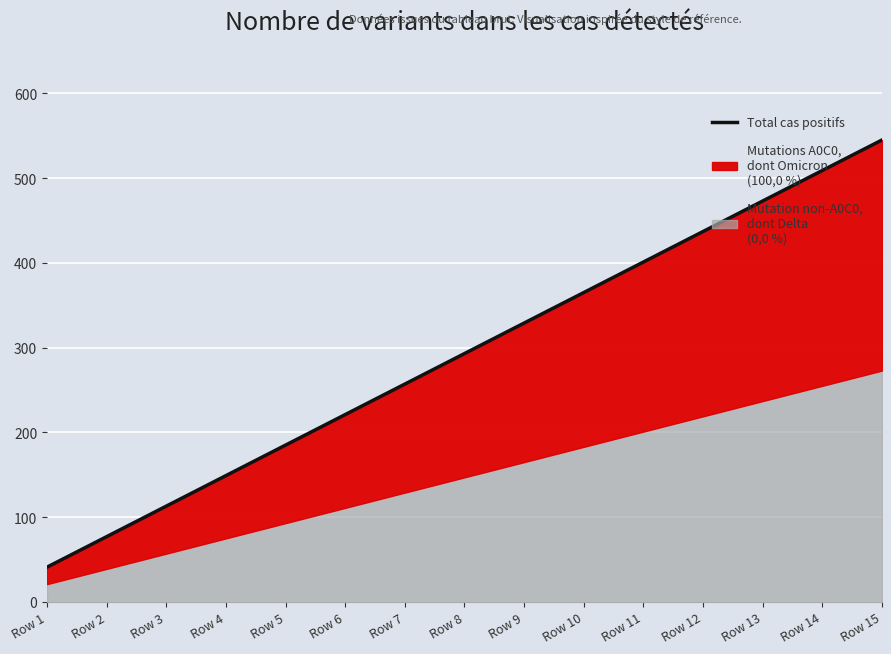

Which category has the lowest value across all series?

Row 1